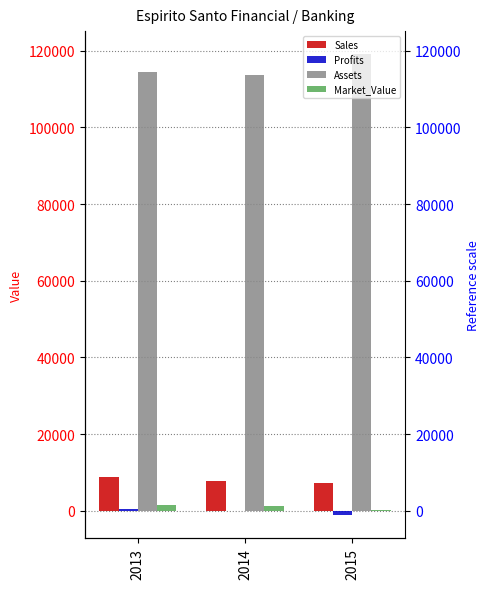

How many values in the Assets series are below 114486?

1